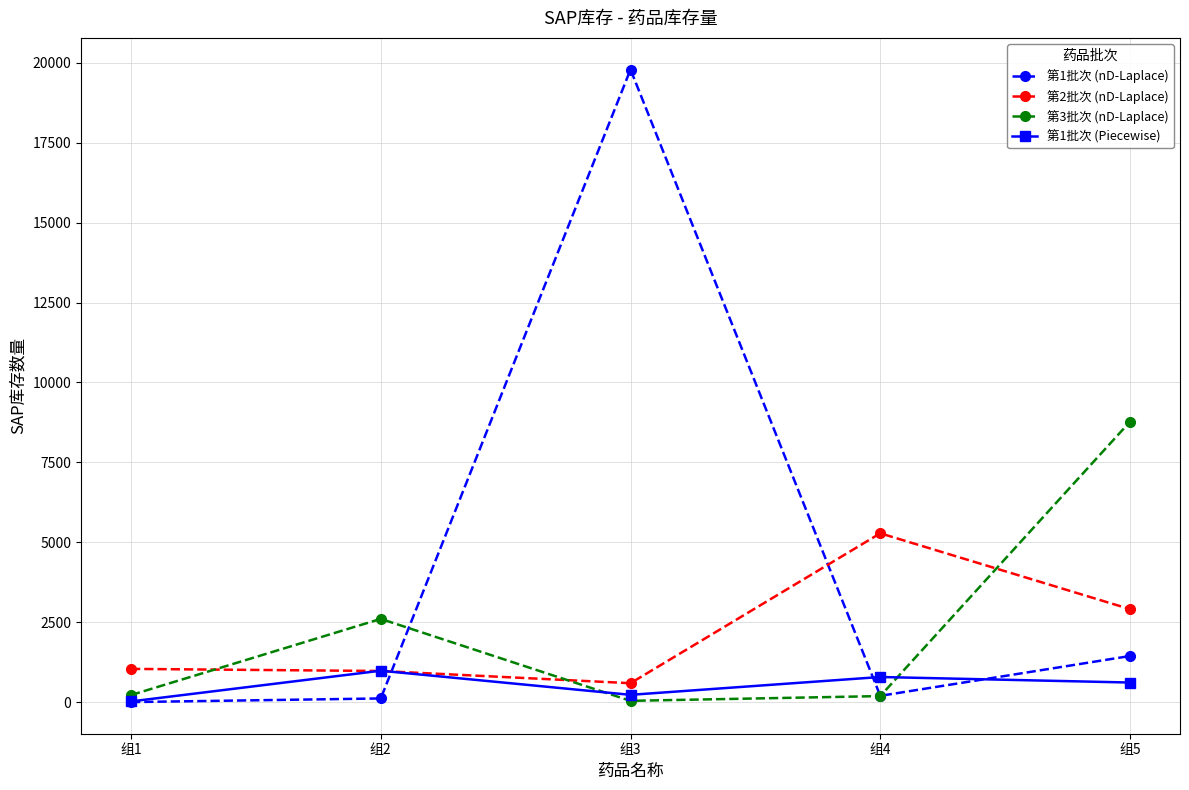

Does the chart have visible grid lines?

Yes